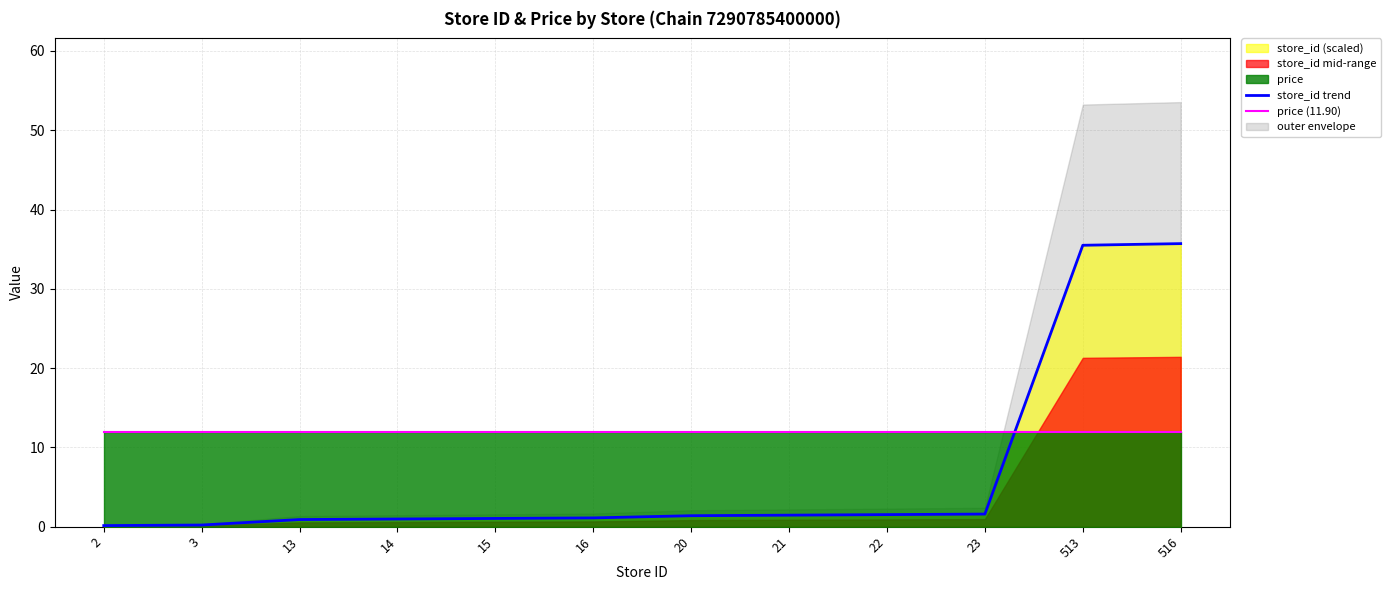

Where do price (11.90) and store_id trend first cross each other?

23 and 513